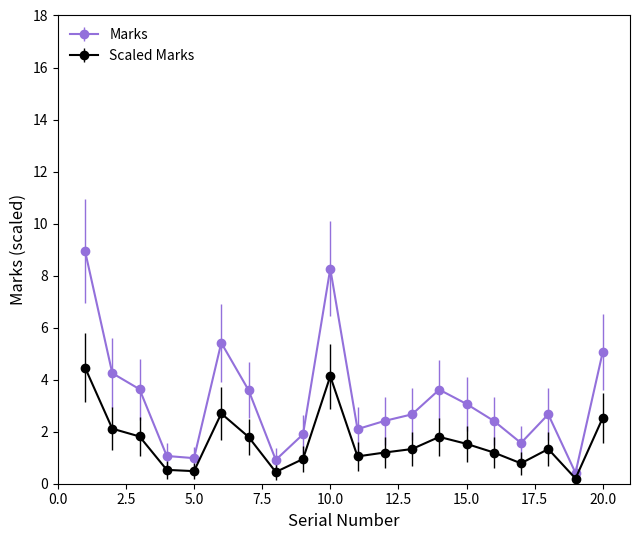

What is the value of the Scaled Marks point at the 13th from the left?

1.3